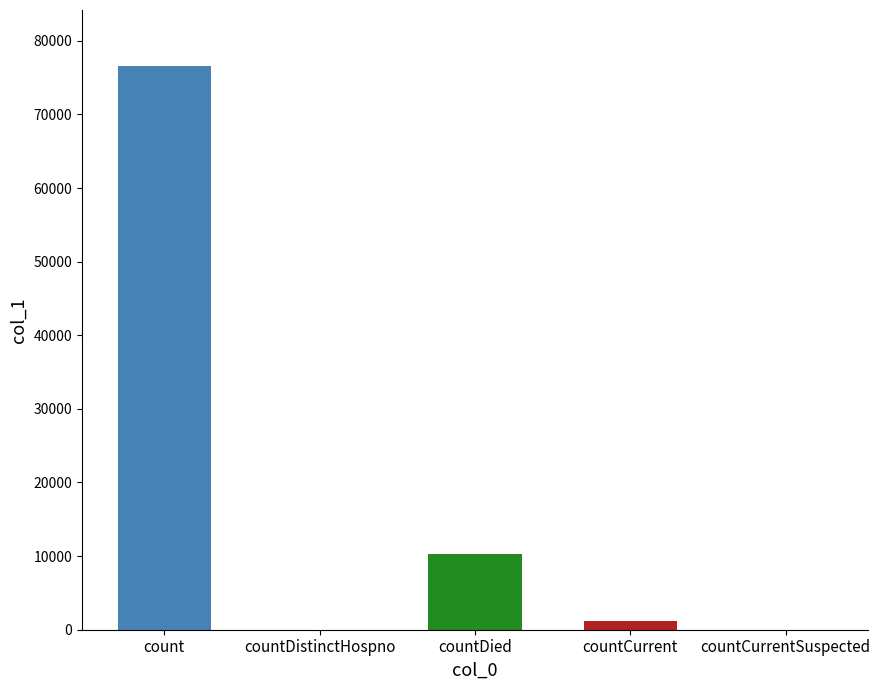

How many data points does each series have?

5